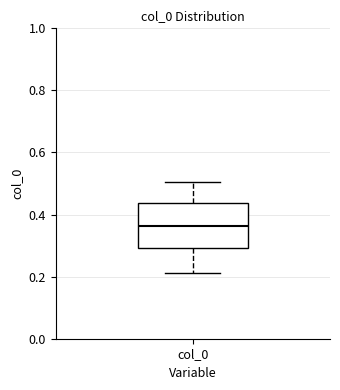

Where is the upper edge of the box for col_0 on the y-axis? The values are not printed on the chart, so give them approximately, as read against the axis.

0.44